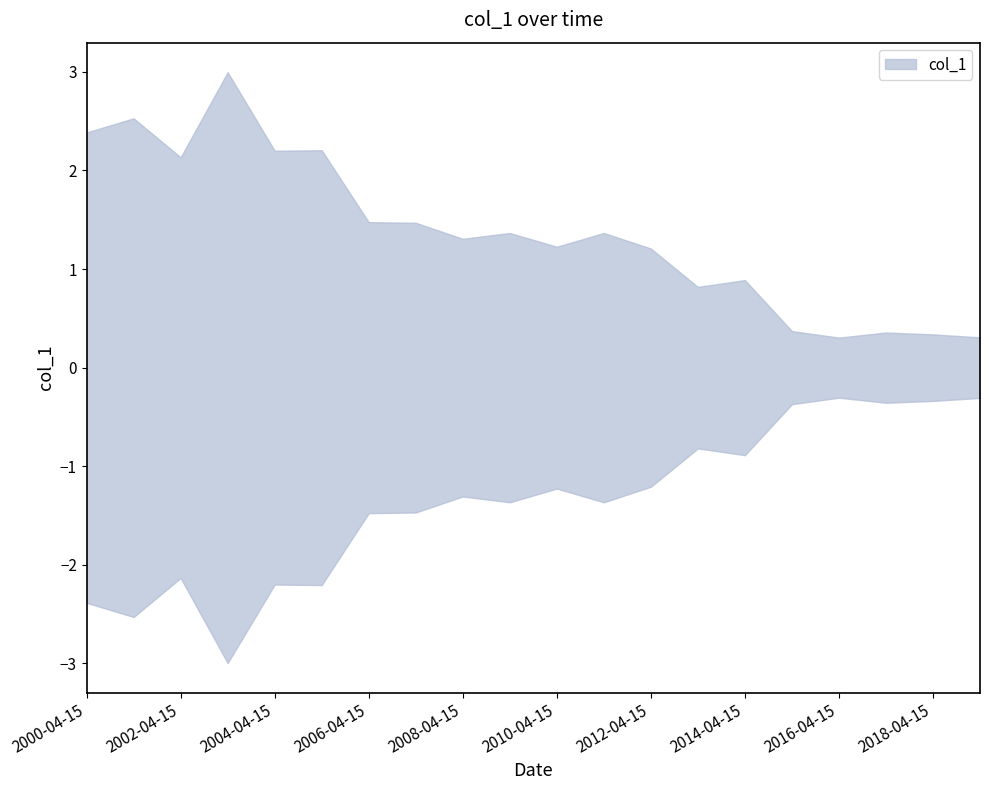

Reading right to left, extract all data points from this chart.

0.3	0.3	0.4	0.3	0.4	0.9	0.8	1.2	1.4	1.2	1.4	1.3	1.5	1.5	2.2	2.2	3.0	2.1	2.5	2.4